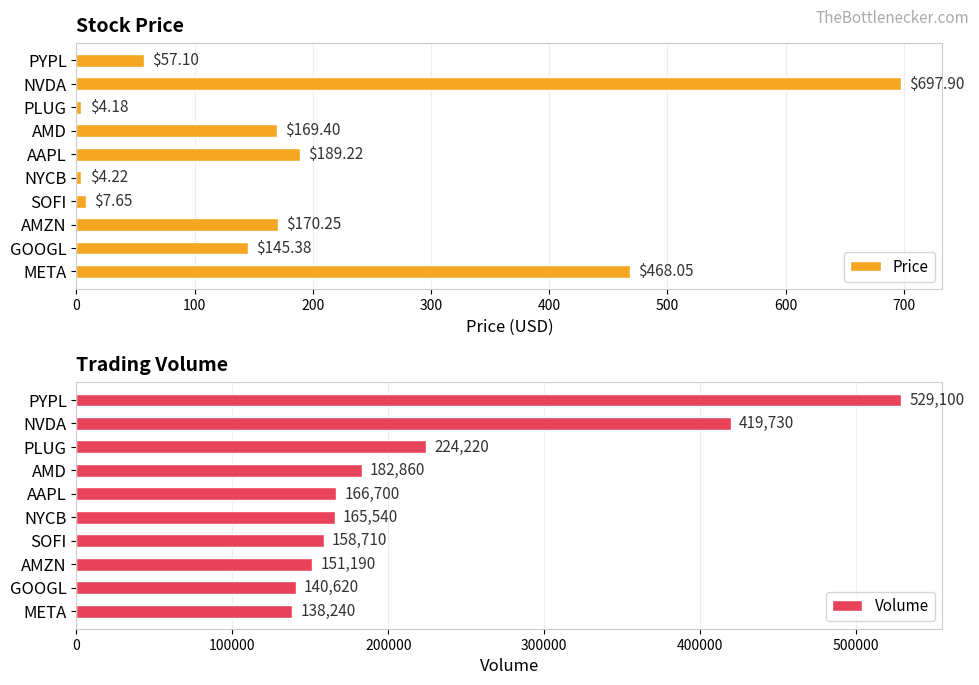

What value does the Volume series have at SOFI?

158710